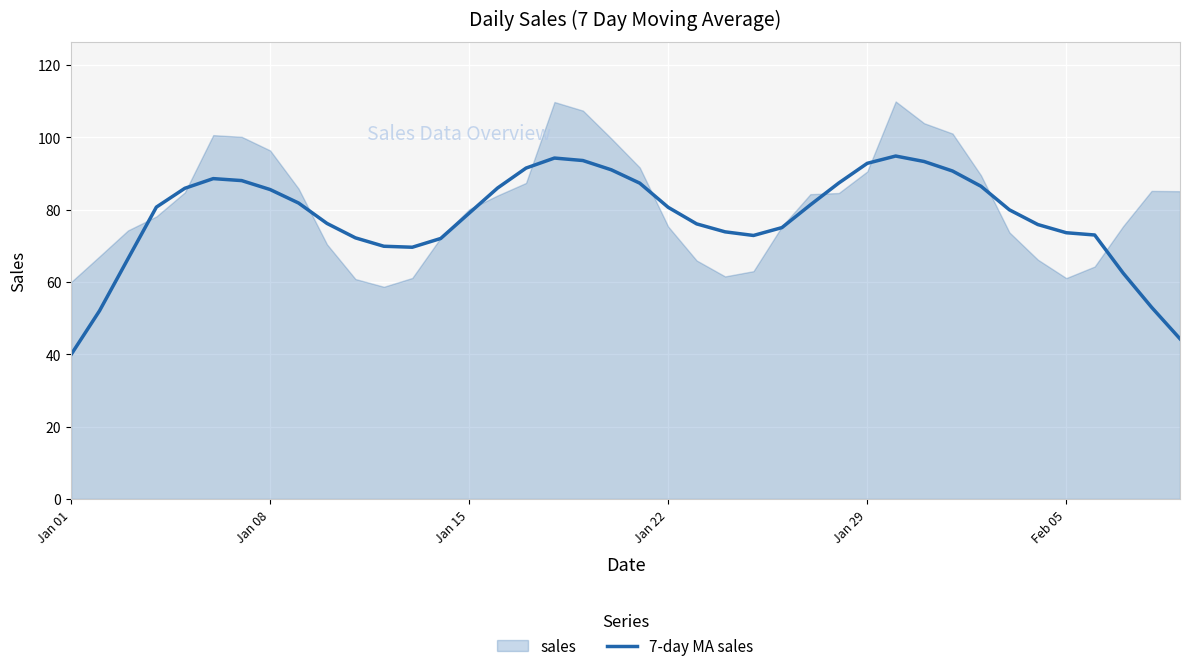

What is the smallest value displayed?

39.9